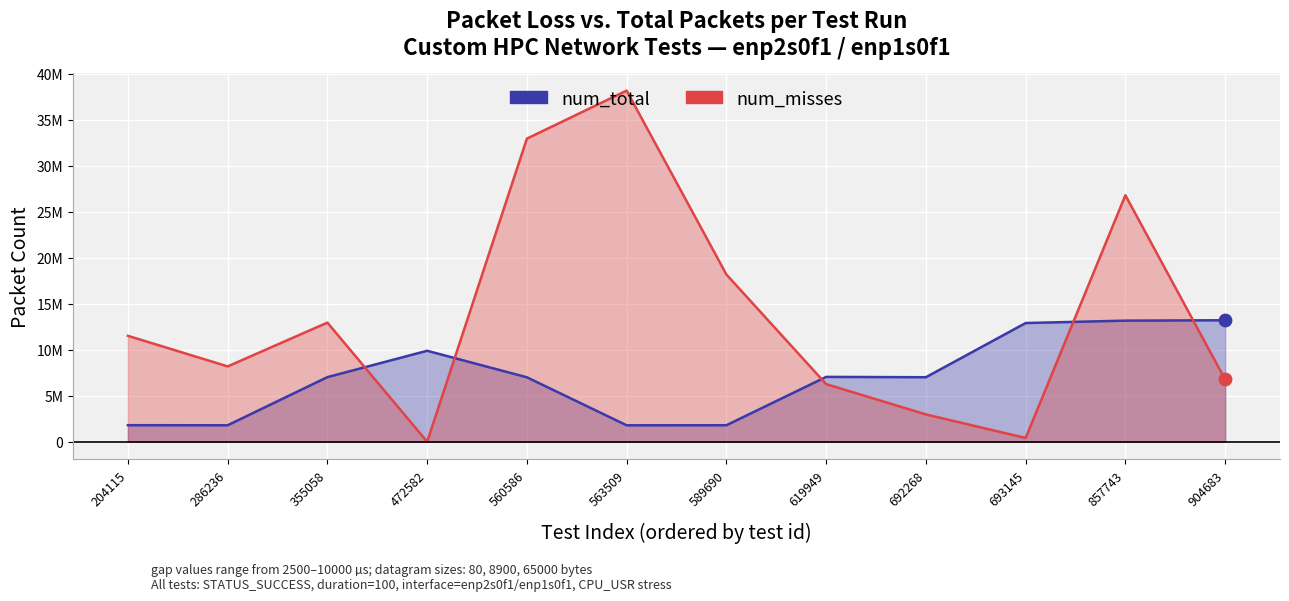

Which series contains the lowest Y value?

num_misses